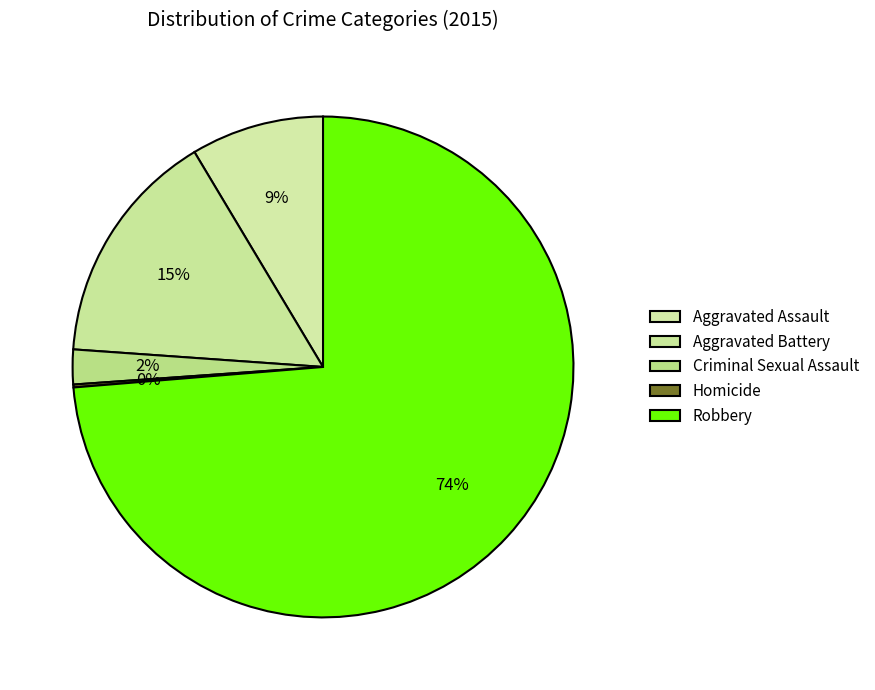

What percentage is the Aggravated Battery slice, to the nearest percent?

15%